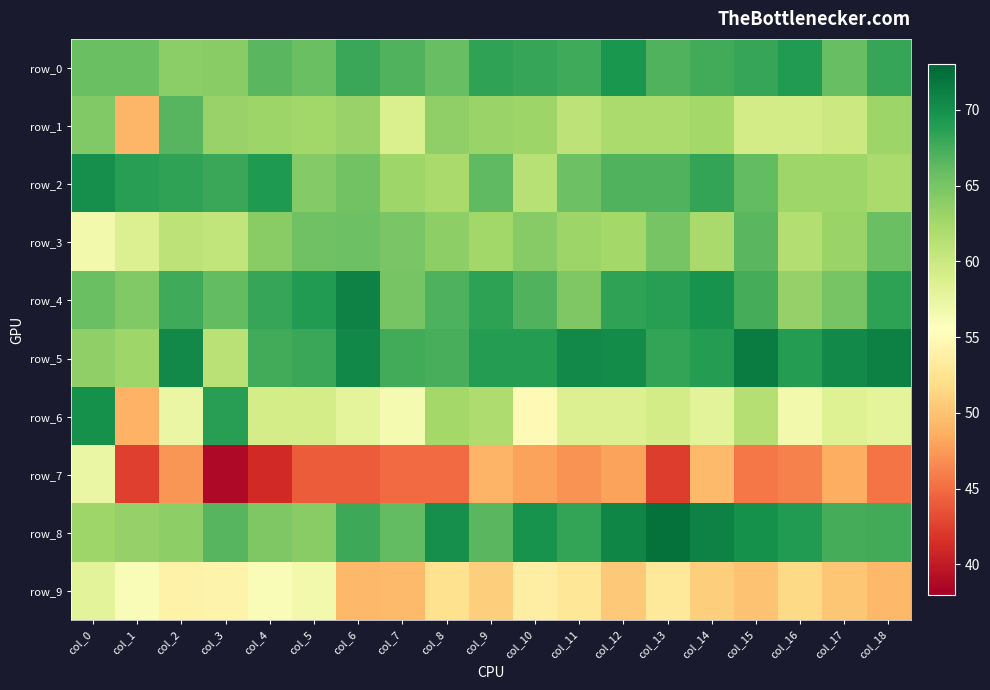

Where is row_4 nearest to the value 67?

col_8